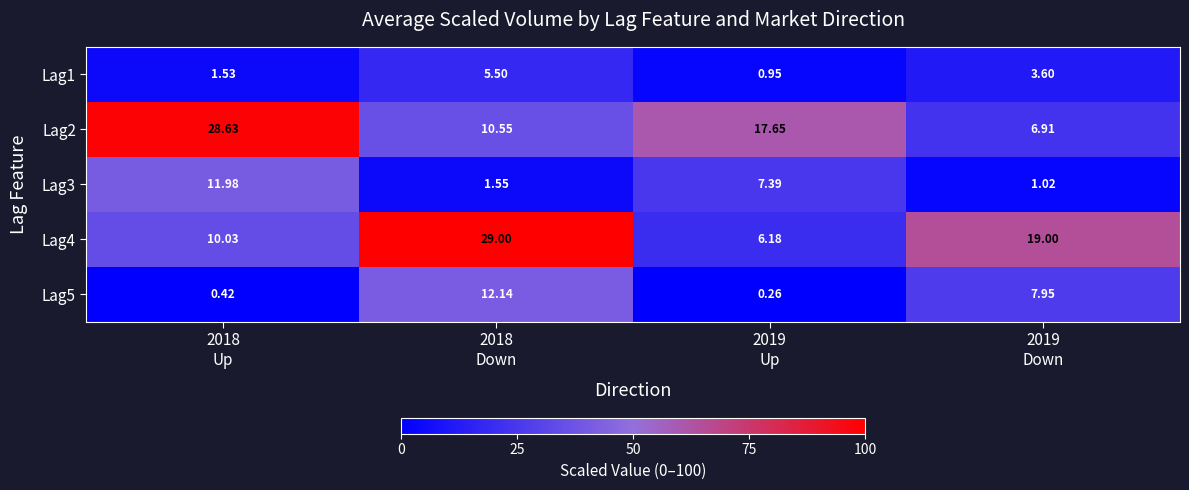

Count the number of categories in the chart.

4